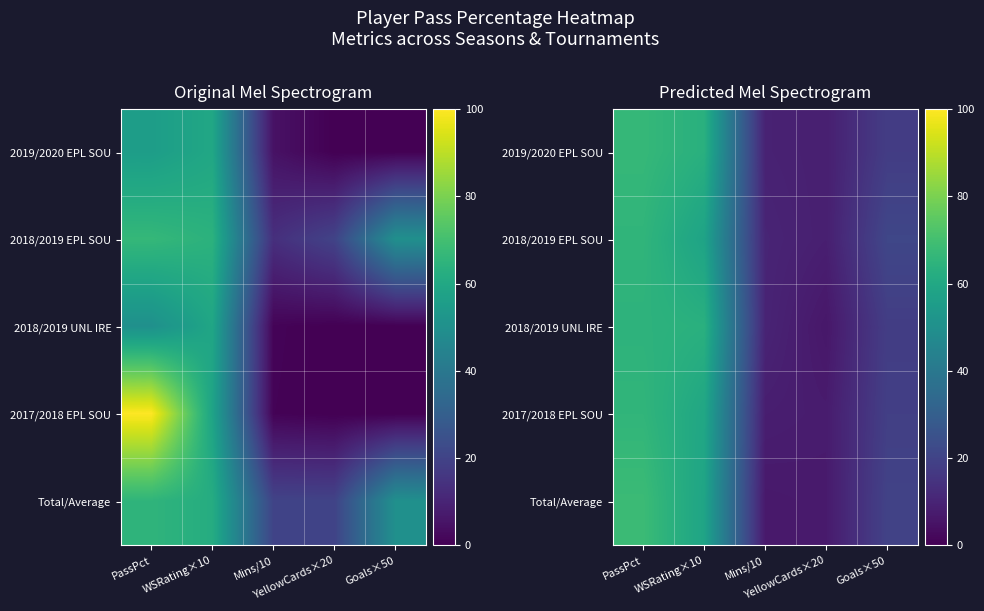

True or false: 2019/2020 EPL SOU has a value of 8.6 at YellowCards×20.

True